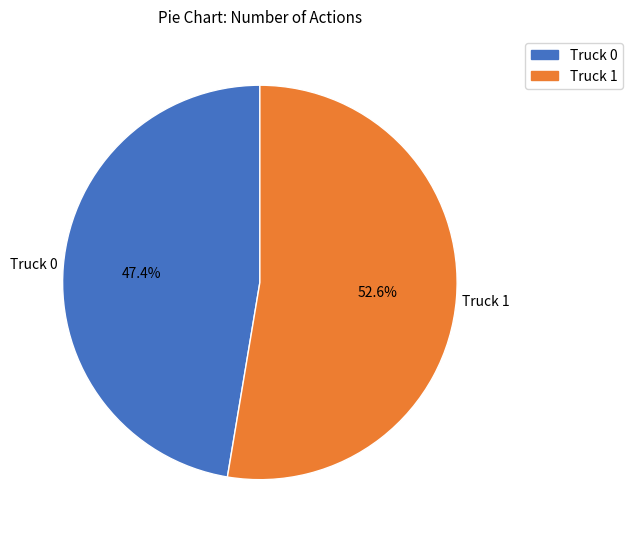

Count the number of slices in the pie.

2